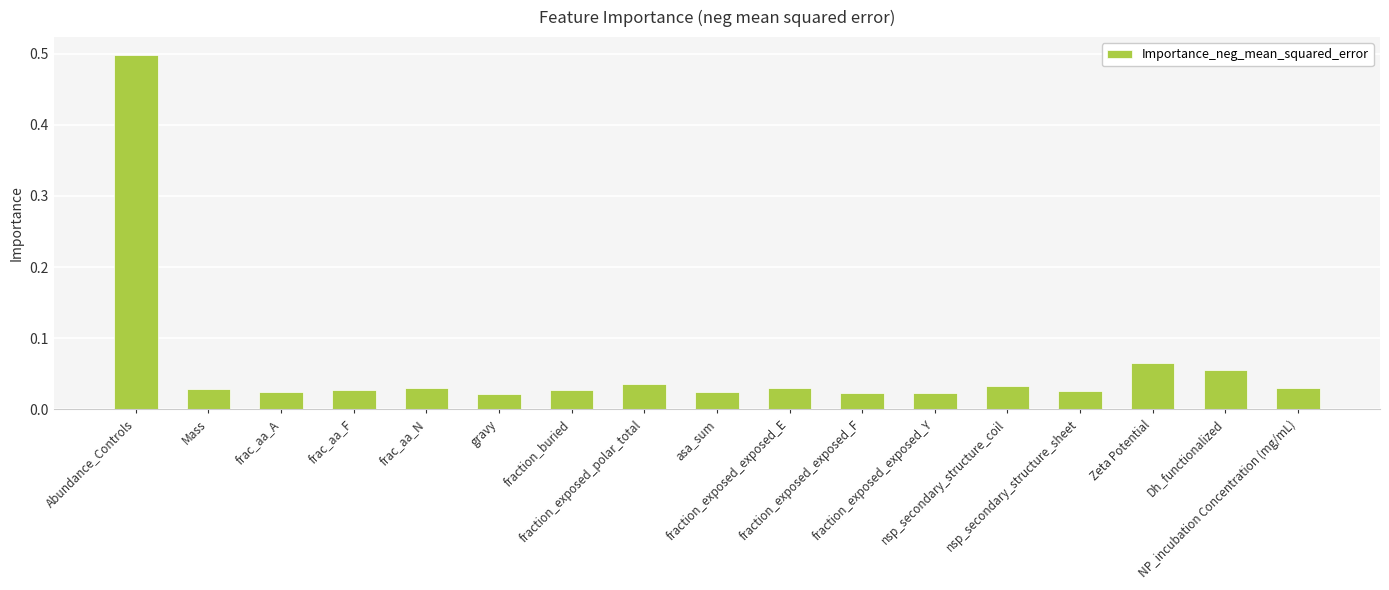

What is the sum of all values?

1.0